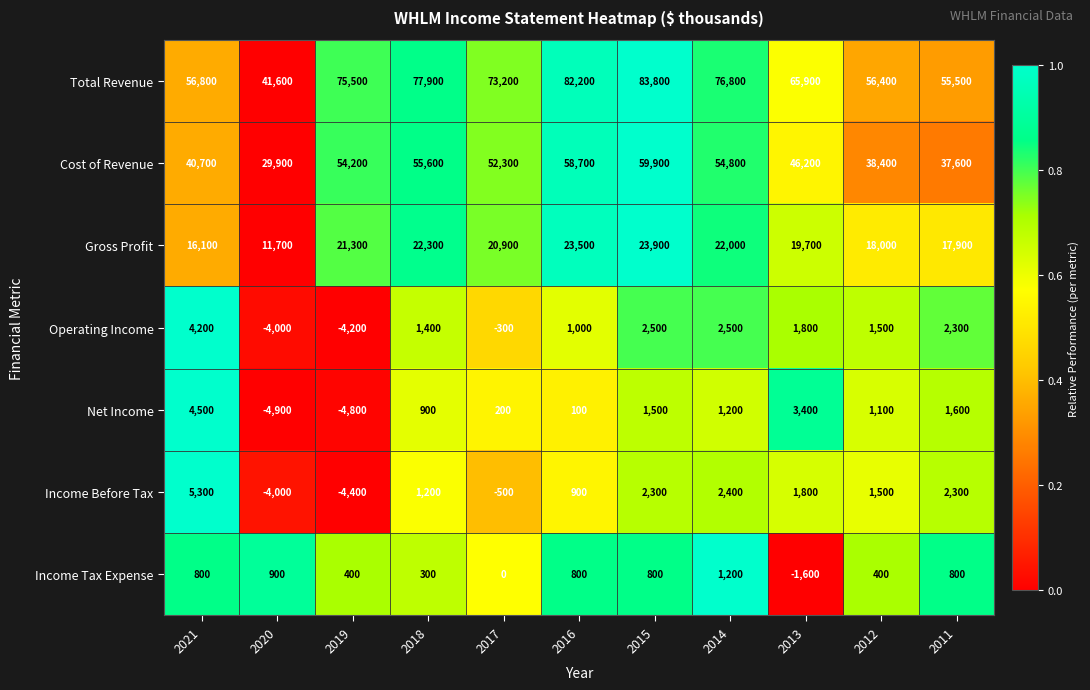

The Operating Income series shows -4200 at 2019. True or false?

True